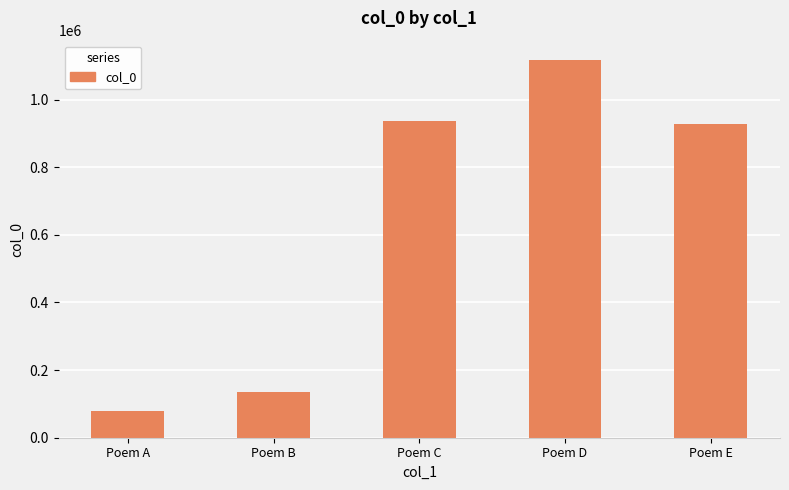

What is the change in value from Poem A to Poem E?

+849535